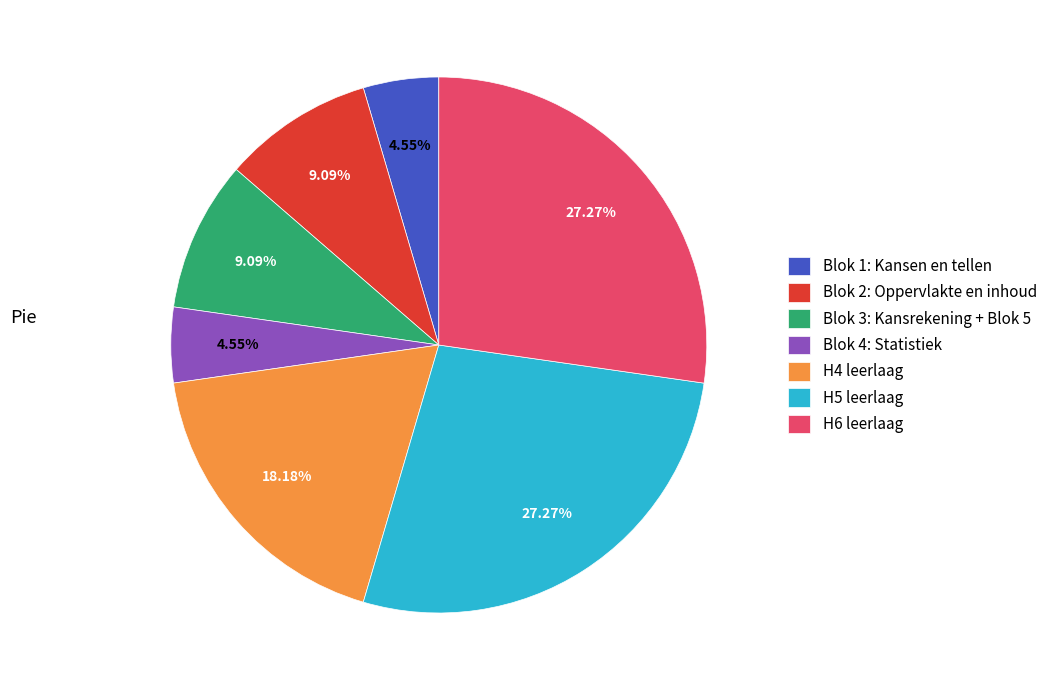

The H5 leerlaag slice represents 17% of the pie. True or false?

False